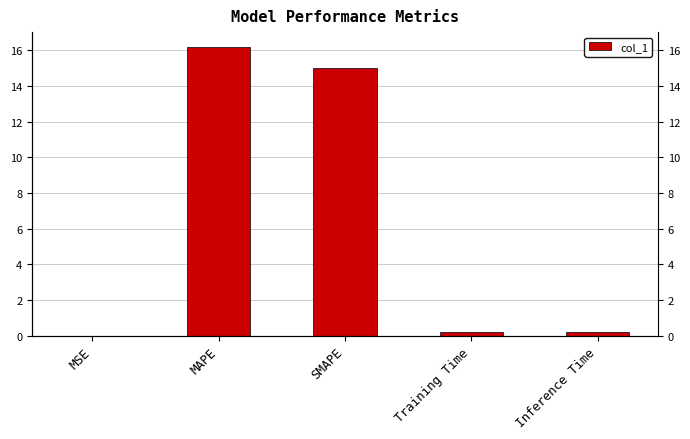

What is the difference between the values at SMAPE and MAPE?

1.2